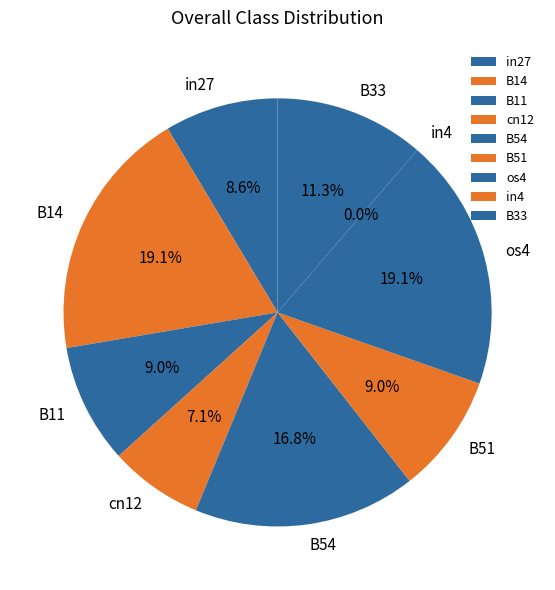

How much of the chart is everything except B54?

83.2%